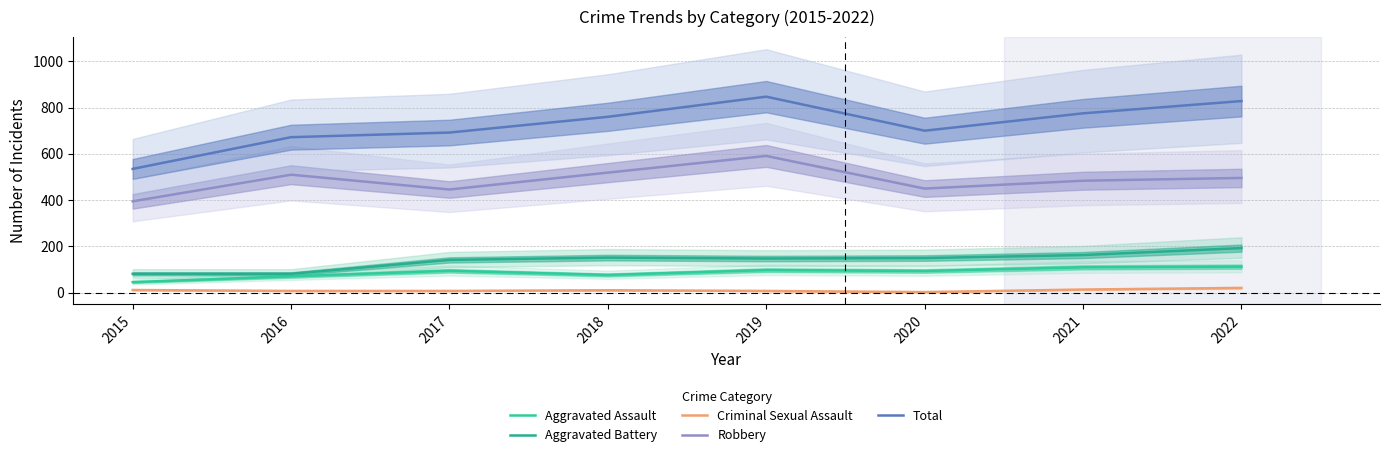

Where does the Robbery series first go above 496?

2016